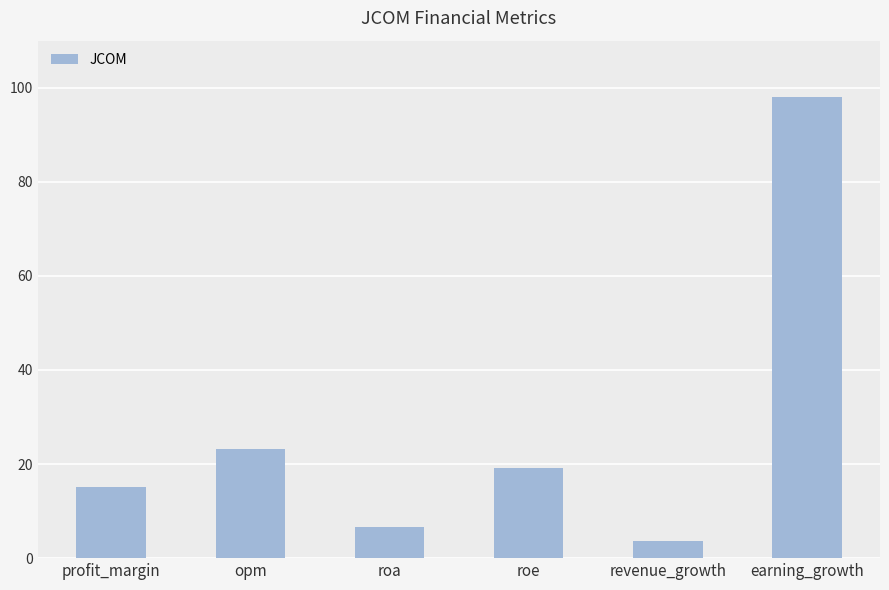

Reading left to right, extract all data points from this chart.

15.1	23.1	6.6	19.1	3.7	98.0